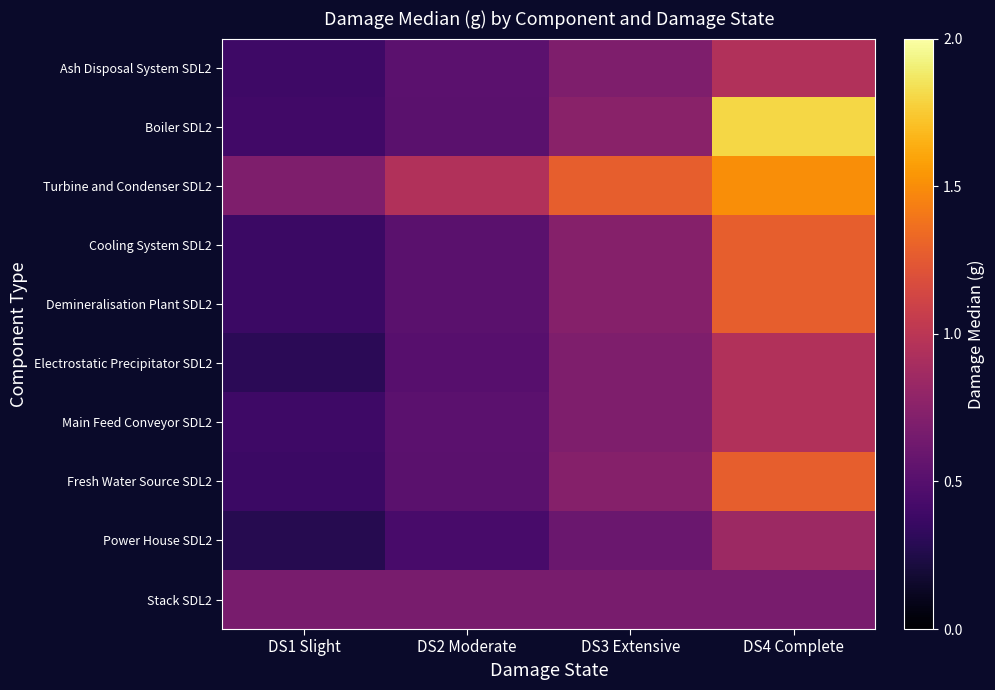

What is the spread (max minus min) of values at DS4 Complete?

1.1